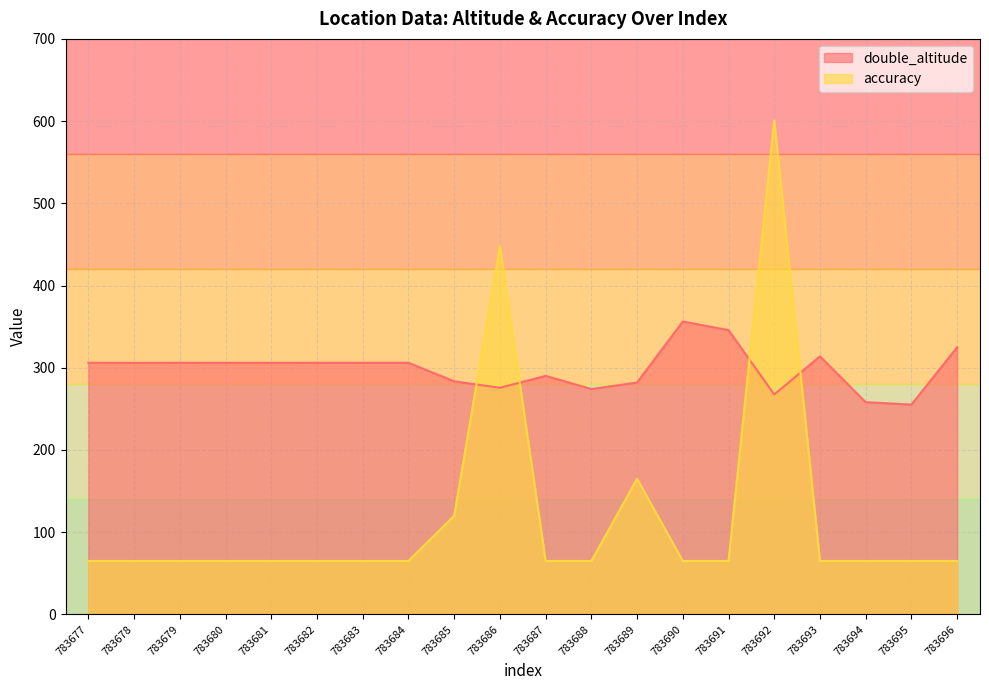

True or false: double_altitude has more than 2 interior local peaks.

True